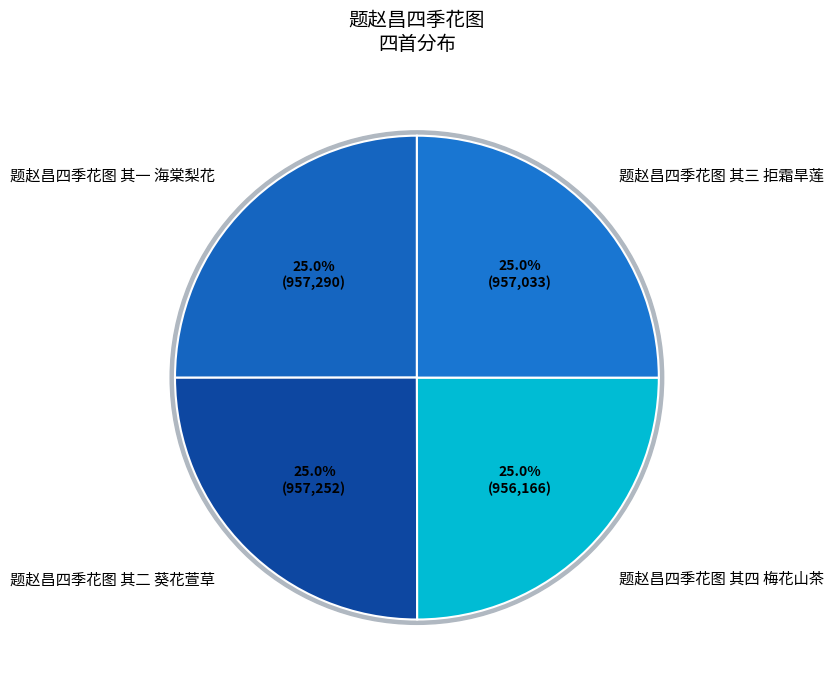

Combined, do 题赵昌四季花图 其三 拒霜旱莲 and 题赵昌四季花图 其四 梅花山茶 account for over 50%?

No